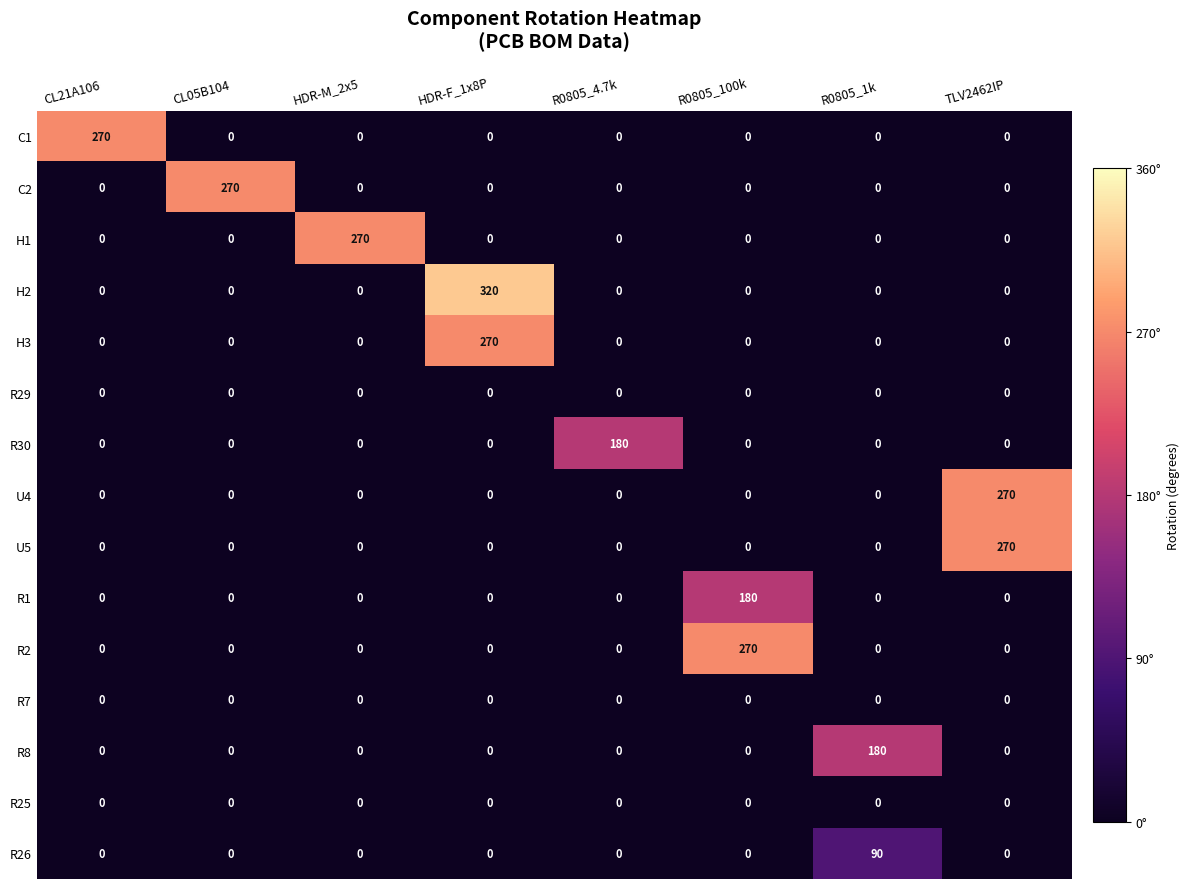

Which series has the largest total across all categories?

H2